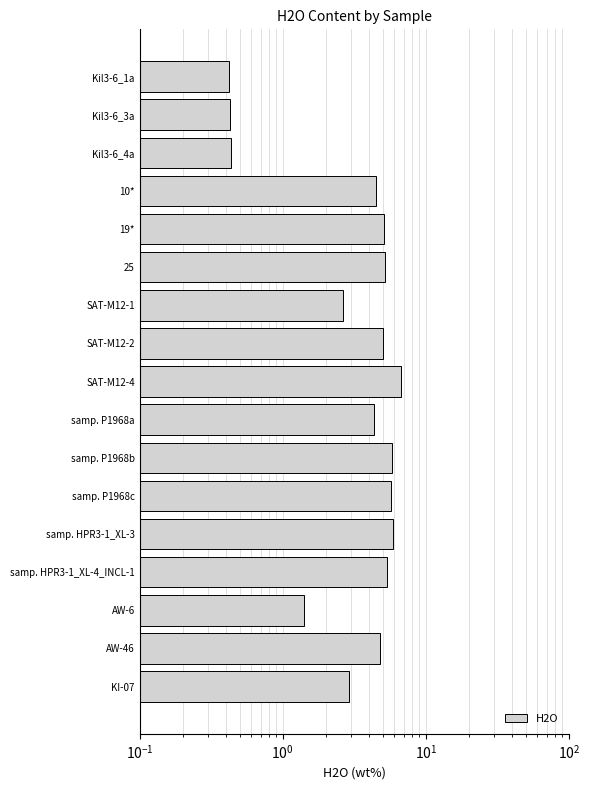

Which has a higher value, Kil3-6_3a or samp. HPR3-1_XL-4_INCL-1?

samp. HPR3-1_XL-4_INCL-1